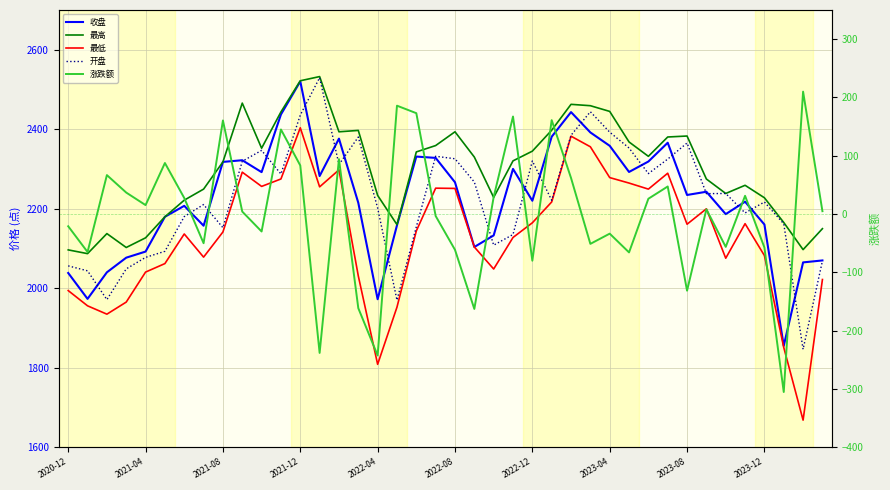

True or false: 最低 has a value of 3729.3 at 2022-12.

False